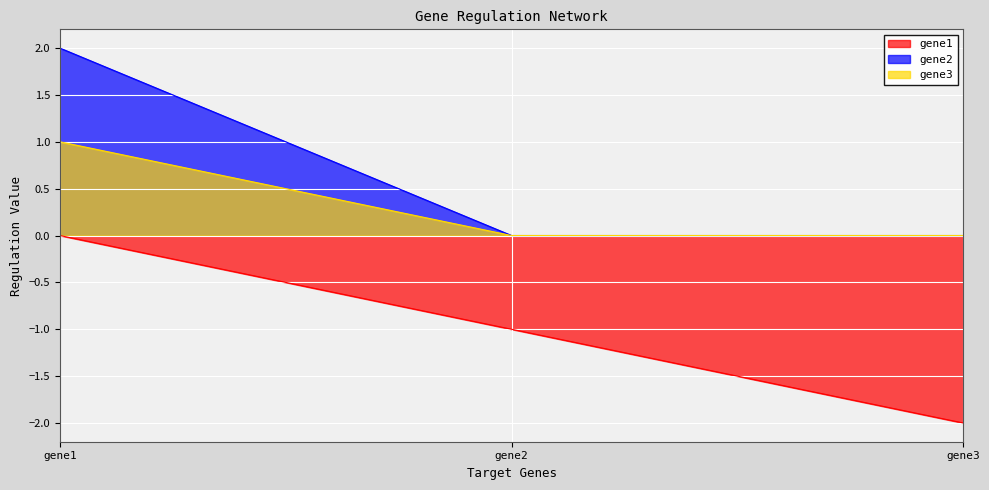

Does the chart display data point markers on the line(s)?

No